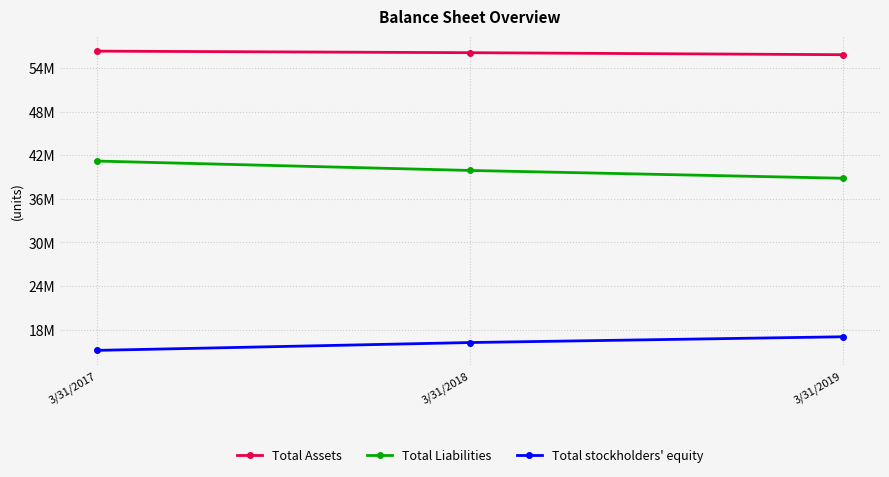

What are all the series names shown in the legend?

Total Assets, Total Liabilities, Total stockholders' equity